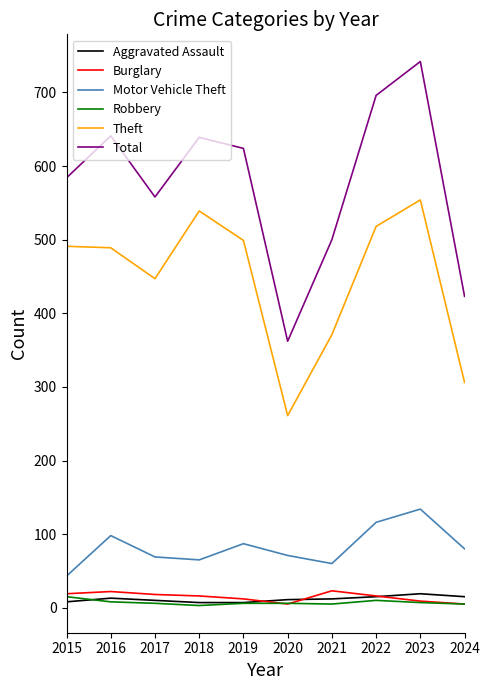

The value of Burglary at 2017 is 18. True or false?

True